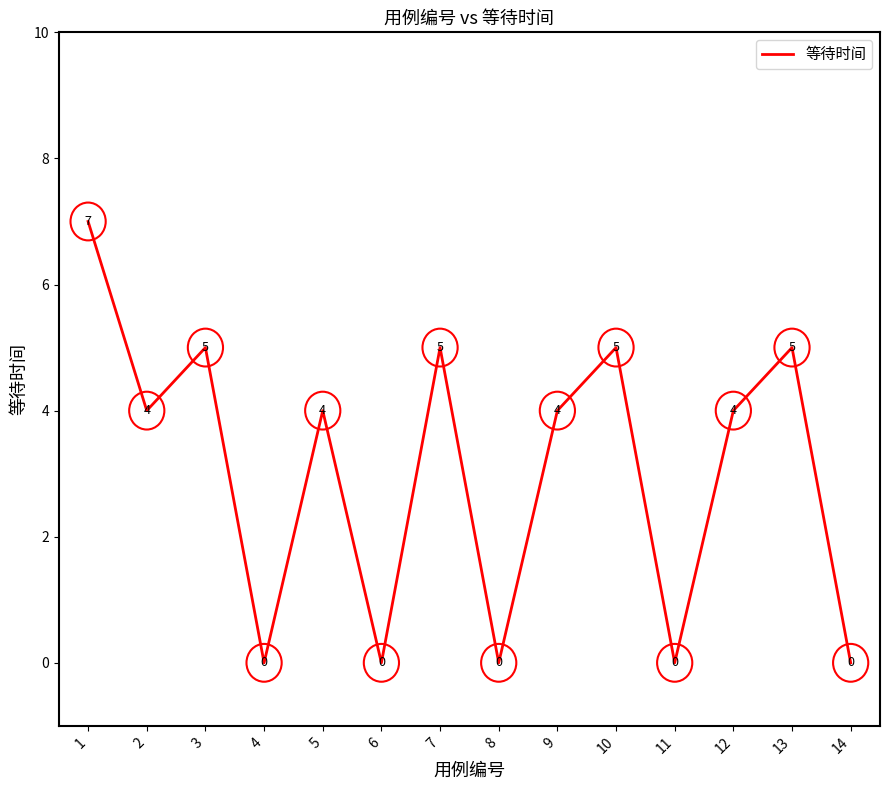

The chart shows a value of 5 at 7. True or false?

True